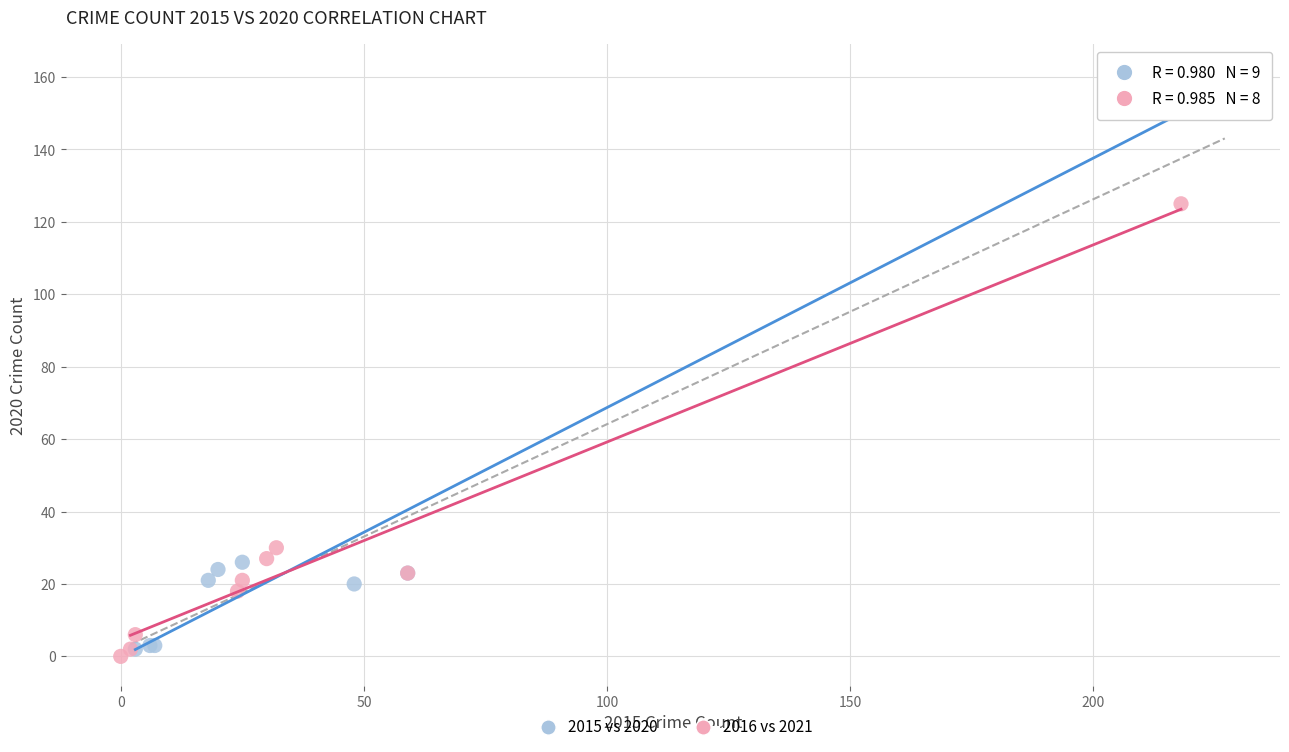

Which series contains the lowest Y value?

2016 vs 2021